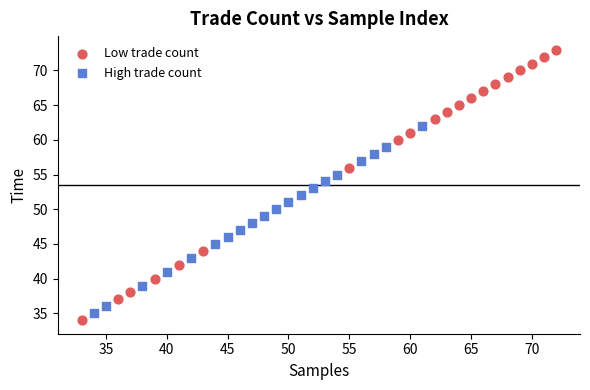

Which series reaches the maximum Y coordinate?

Low trade count